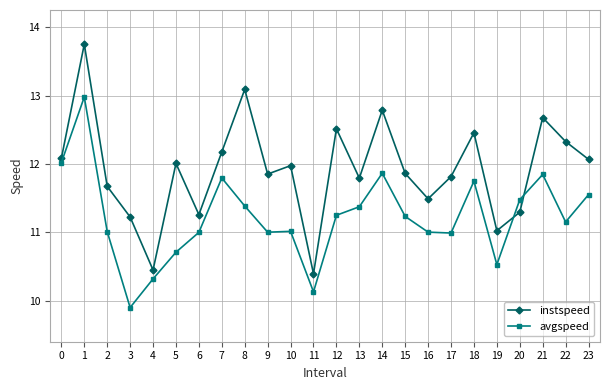

How many distinct data groups are displayed?

2